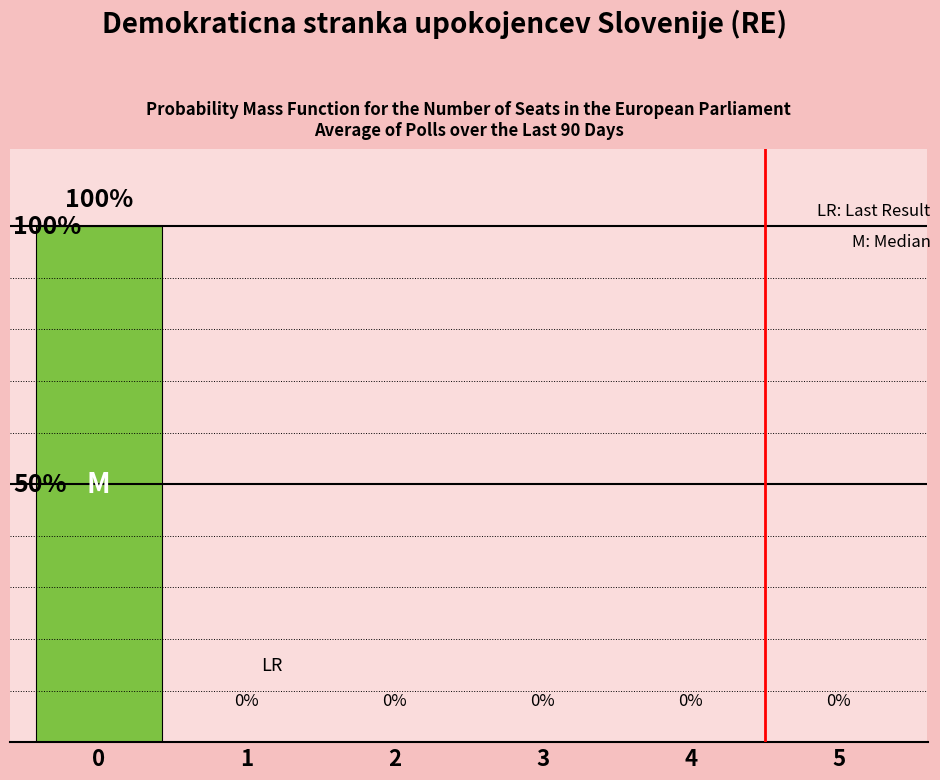

How many data points are above 0?

1